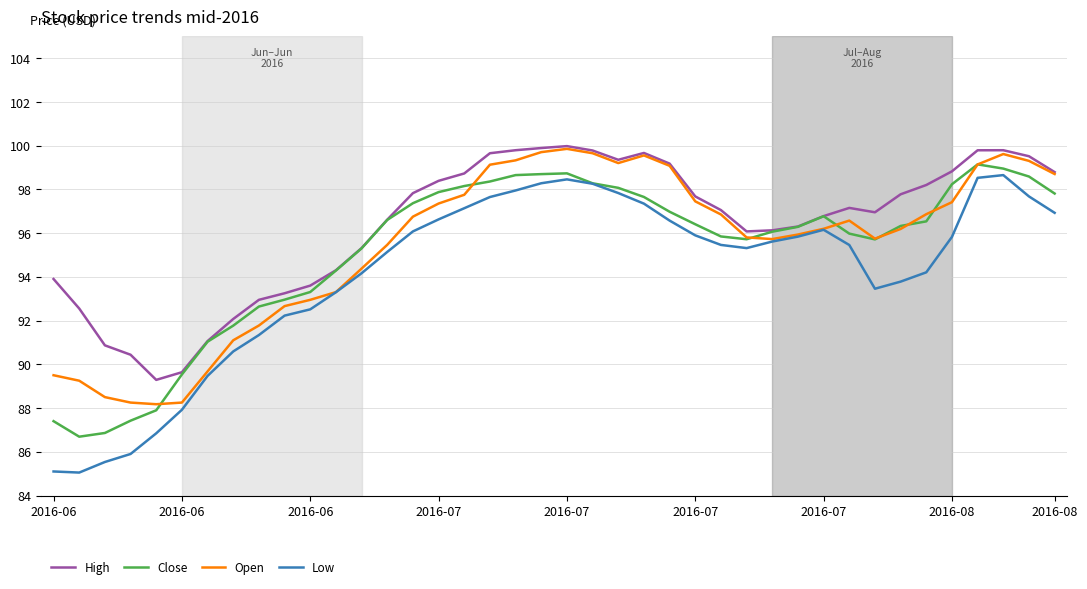

How many lines are shown in the chart?

4